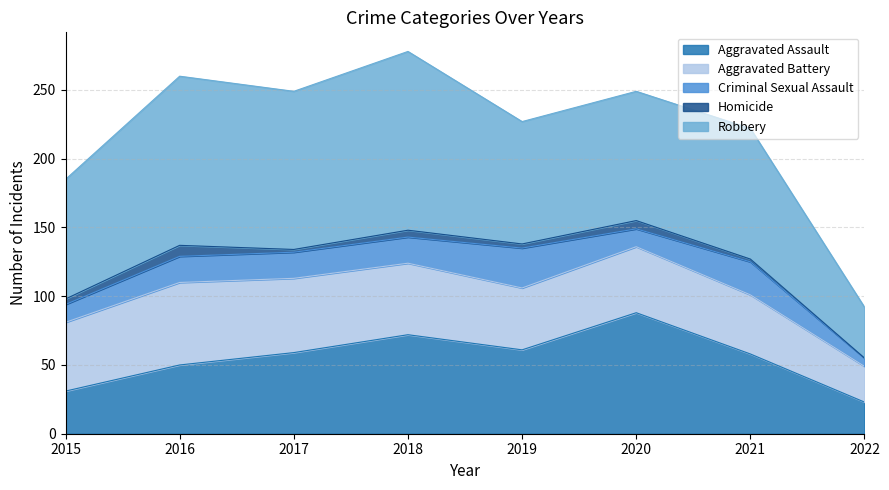

True or false: Aggravated Assault and Criminal Sexual Assault cross at least once.

False